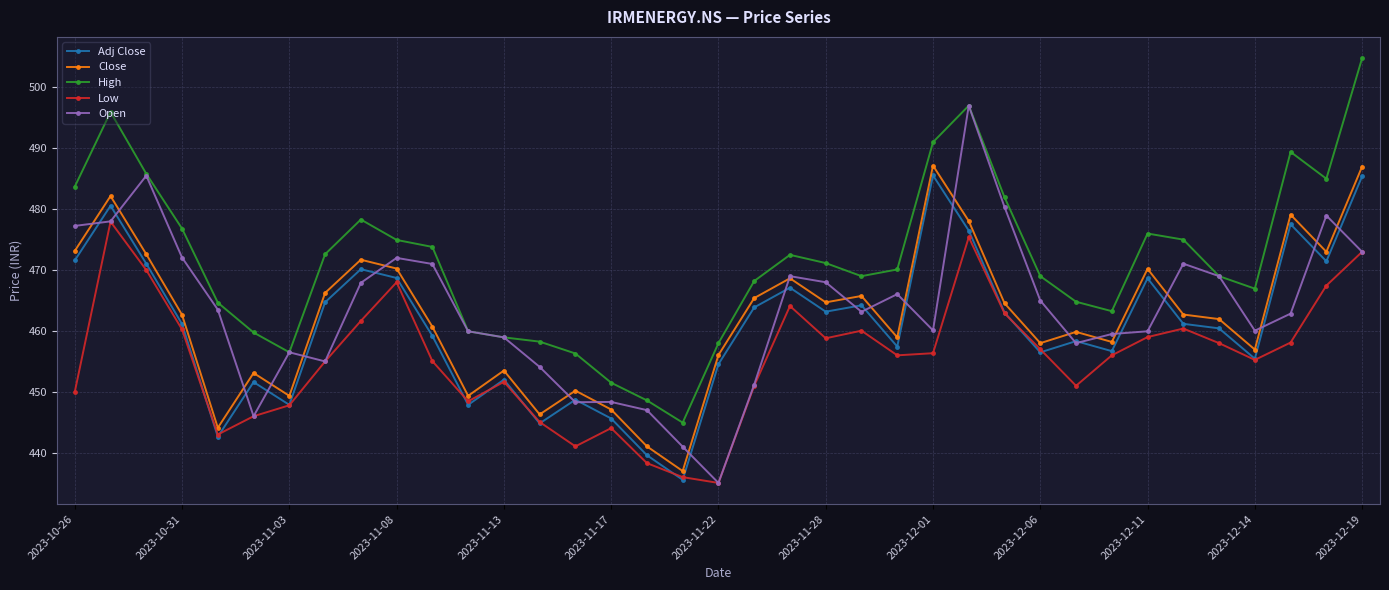

What is the smallest value displayed?

435.1